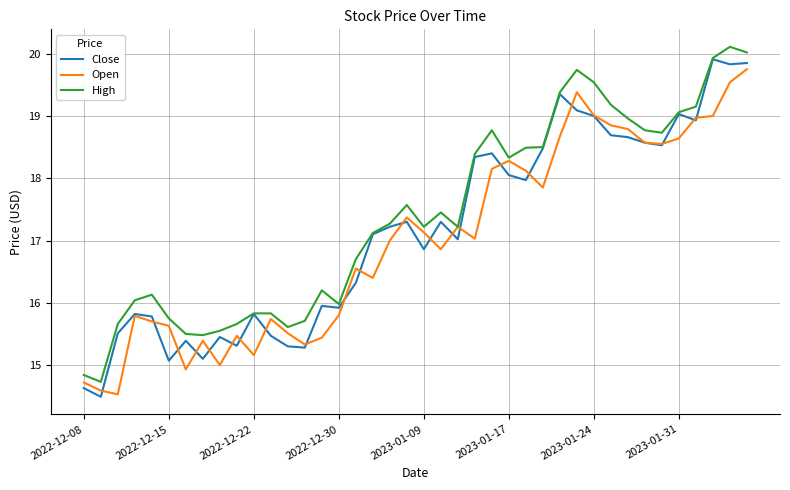

What is the smallest value displayed?

14.5